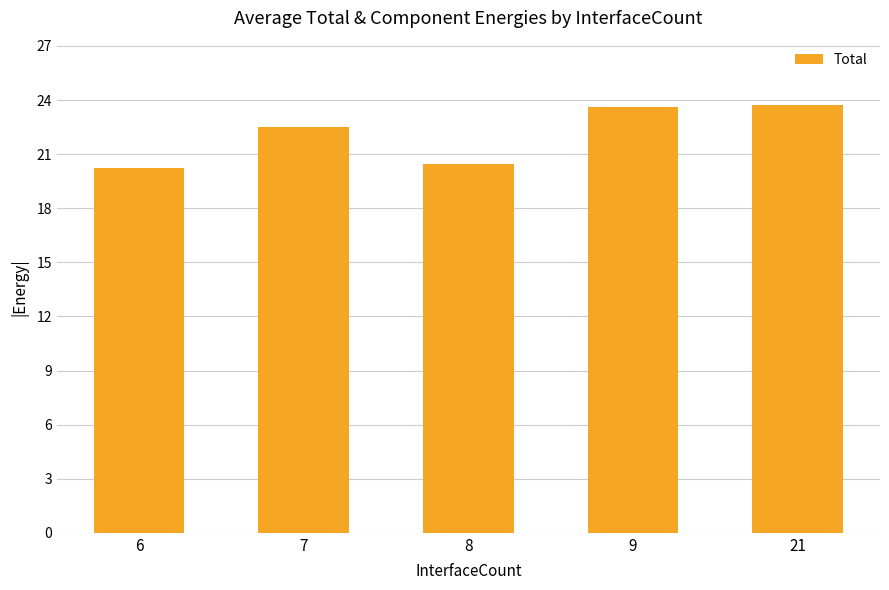

The chart shows a value of 22.5 at 7. True or false?

True